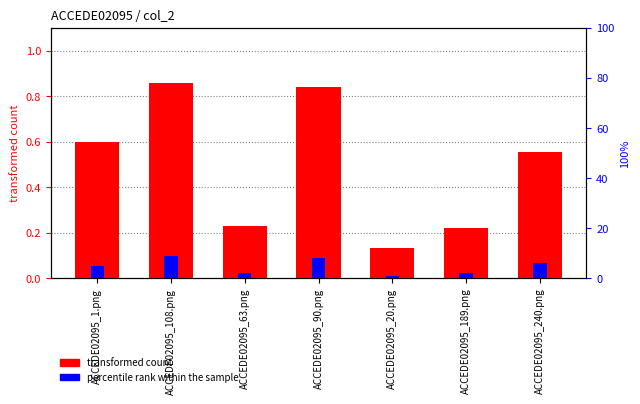

Read the percentile rank within the sample value at ACCEDE02095_1.png.

5.0